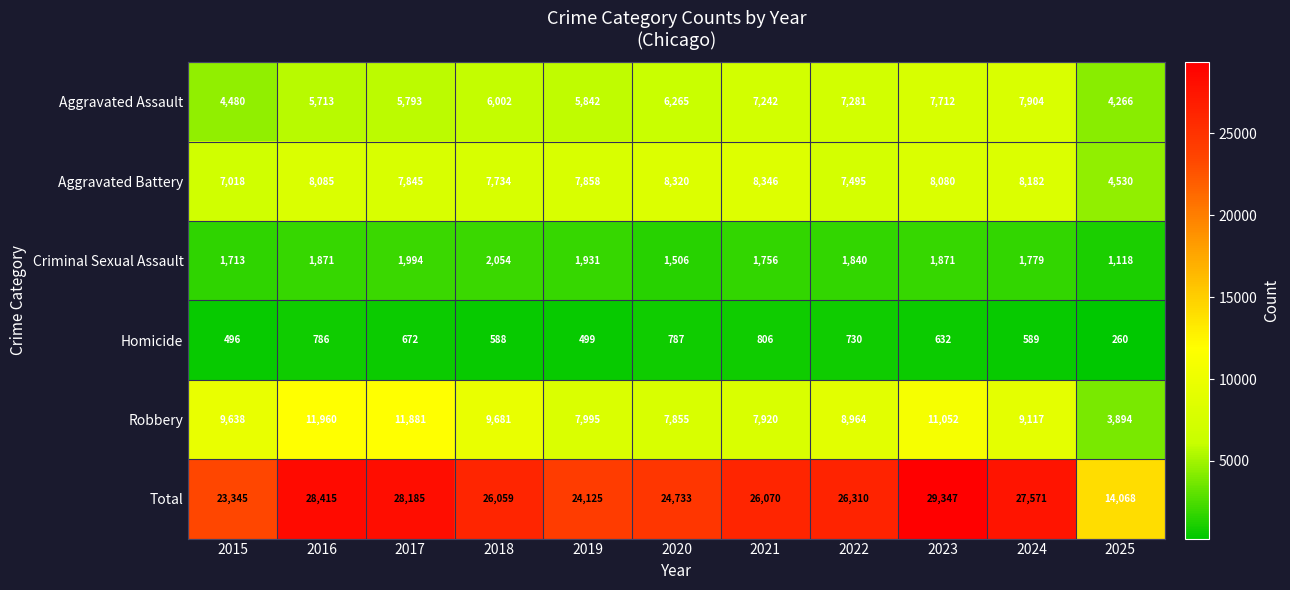

Which series has the largest total across all categories?

Total